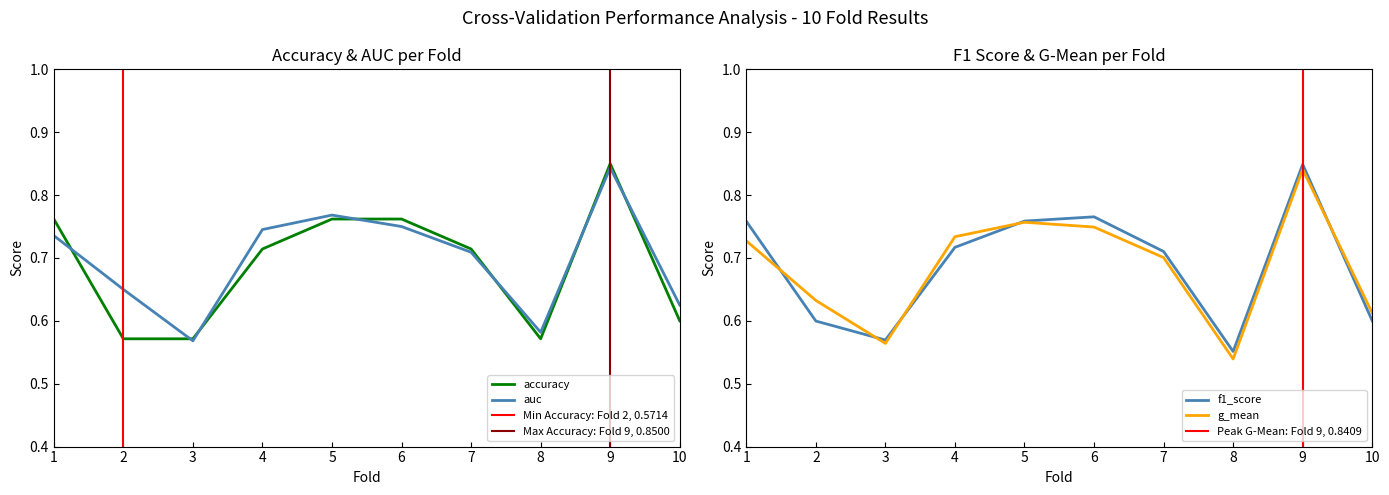

After their last crossing, which series has the higher values: f1_score or accuracy?

accuracy